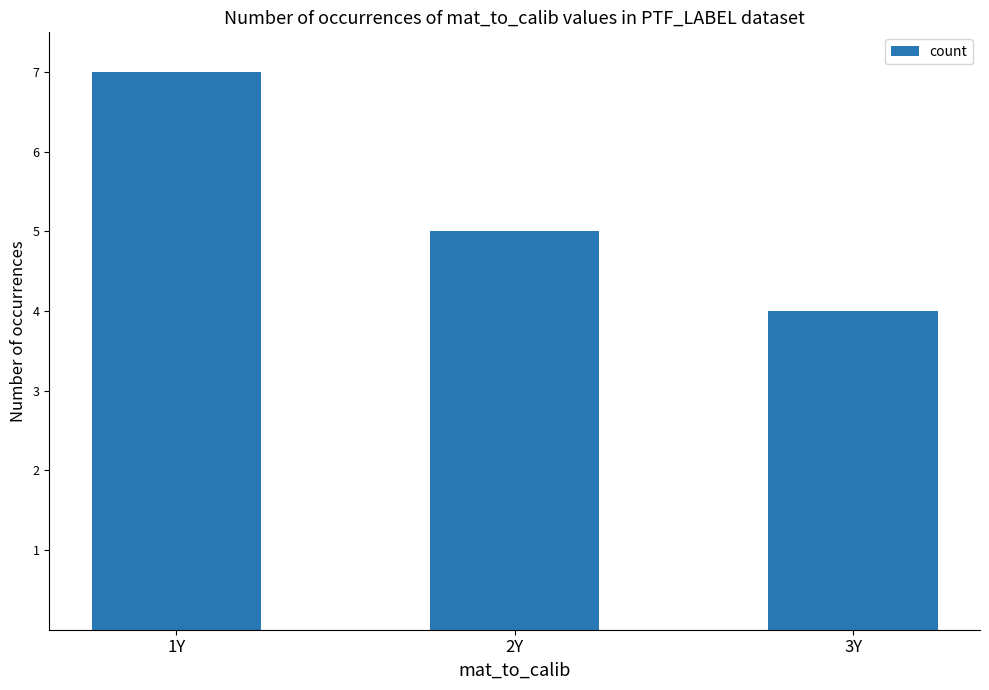

Reading left to right, list all the values displayed in this chart.

1Y=7	2Y=5	3Y=4